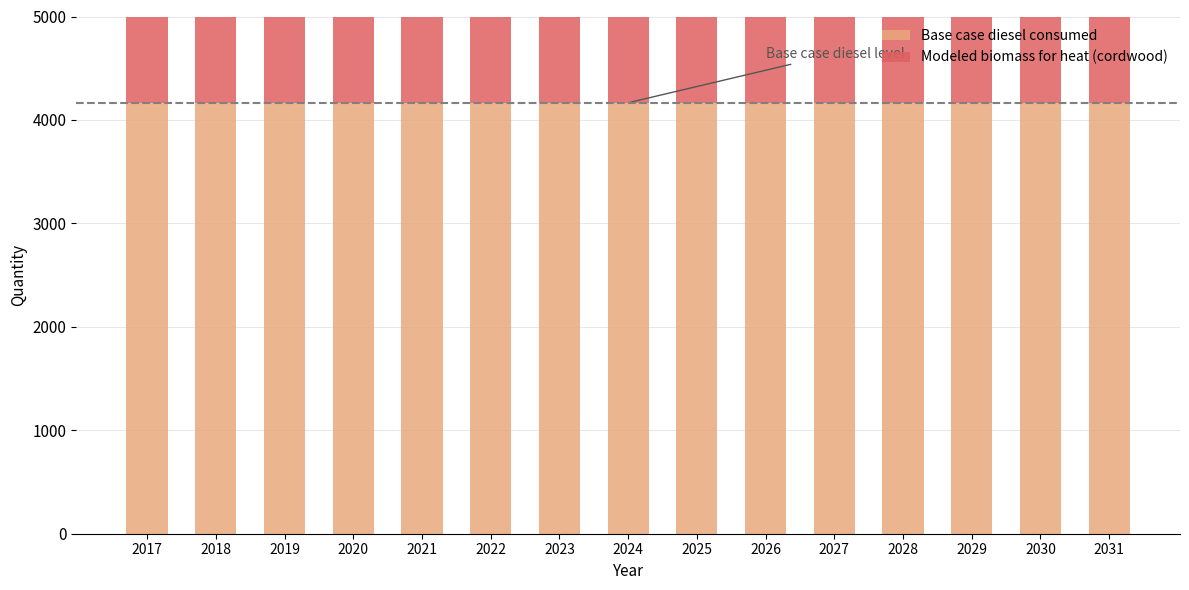

At which label does Base case diesel consumed reach its minimum?

2017